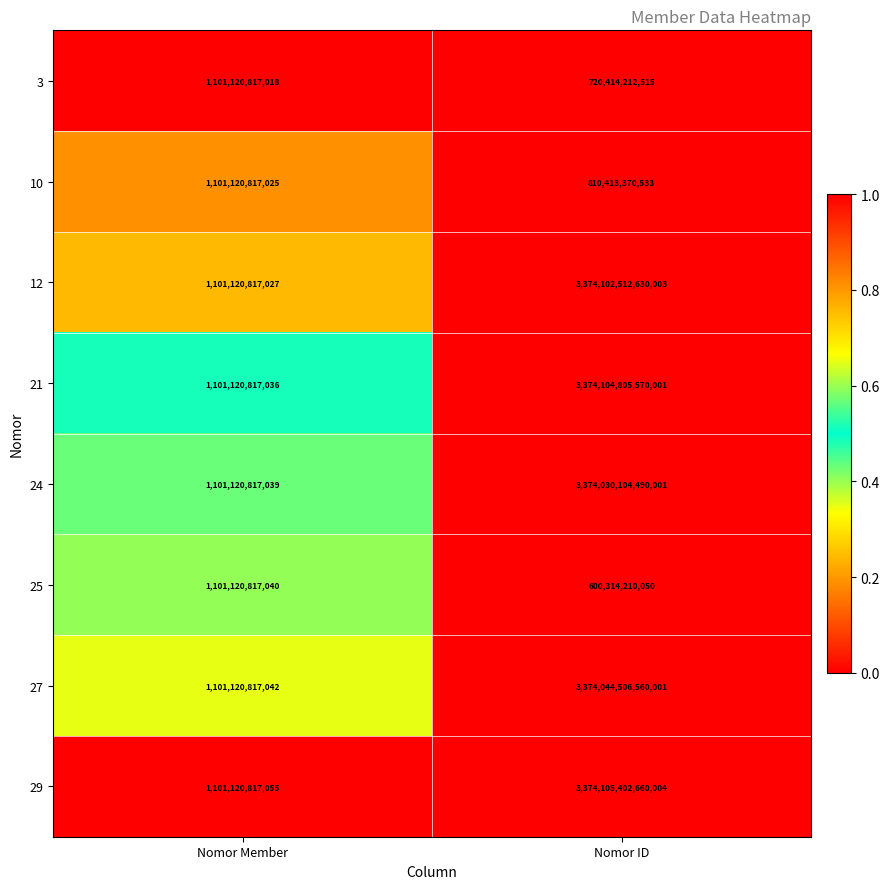

Which category has the lowest value across all series?

Nomor ID